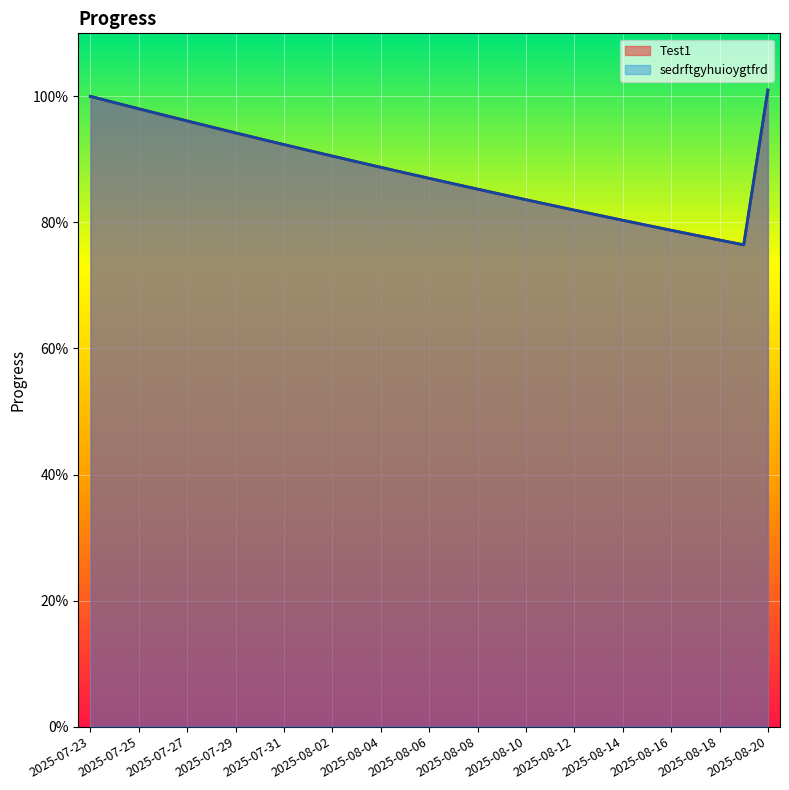

Which category has the lowest value across all series?

2025-08-19